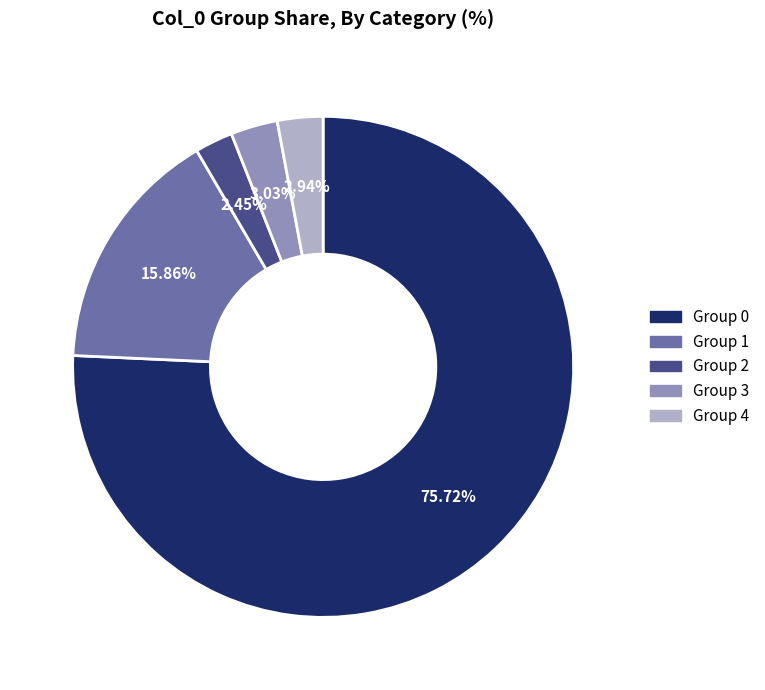

Approximately how many times larger is the value at Group 3 compared to Group 4?

1.0